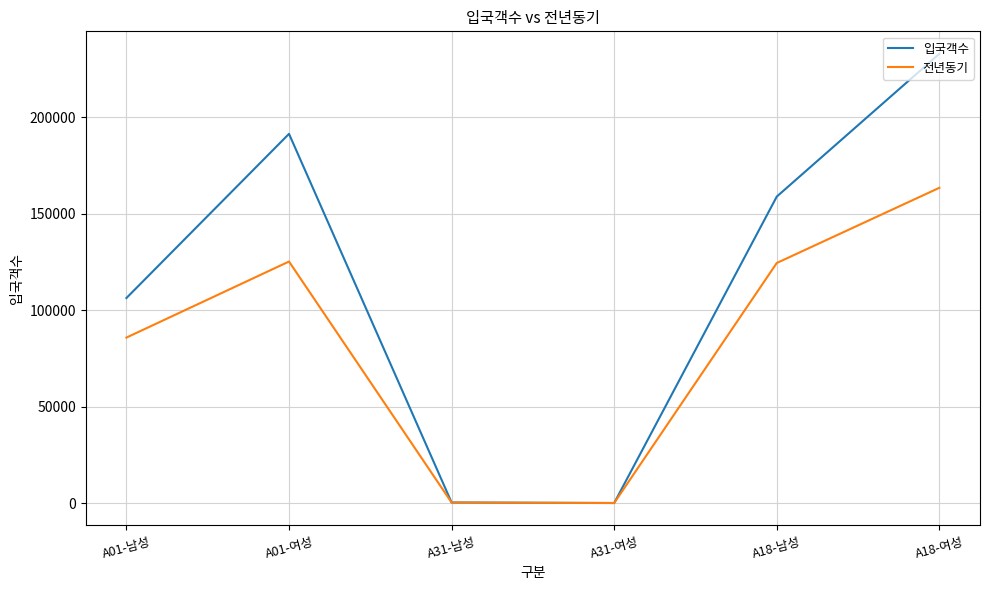

At which label does 입국객수 first exceed 158912?

A01-여성